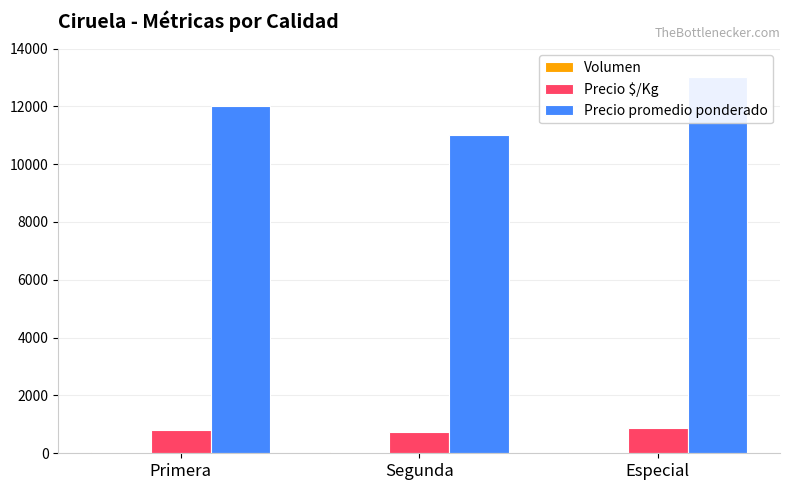

Is the value of Precio promedio ponderado at Segunda greater than the value of Precio $/Kg at Primera?

Yes